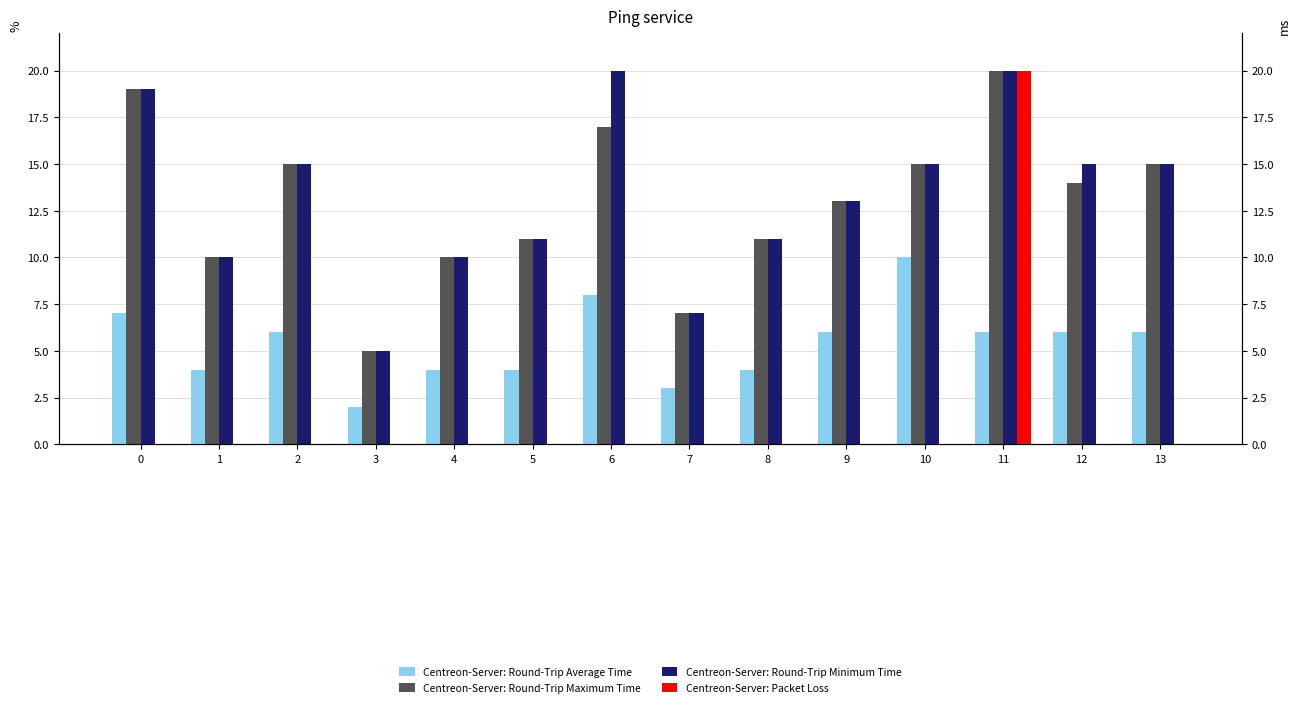

At which label does Centreon-Server: Packet Loss reach its peak?

11